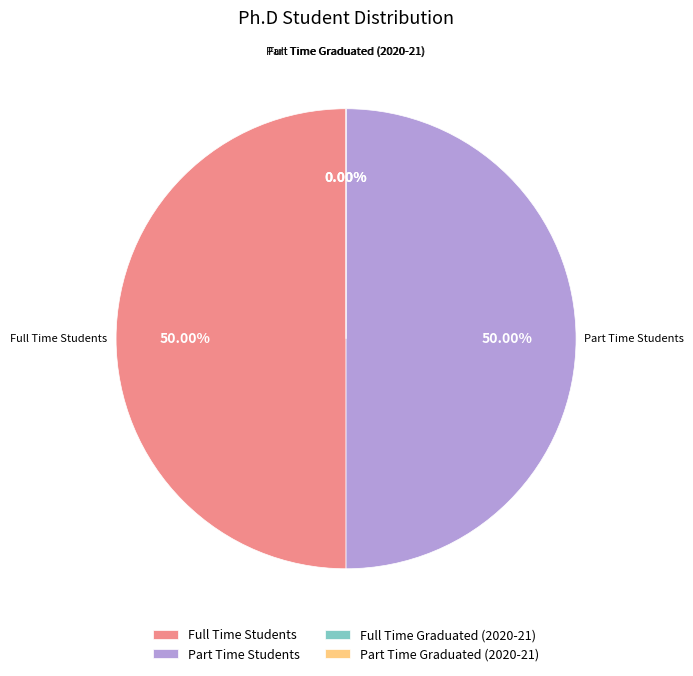

What portion of the pie excludes Part Time Graduated (2020-21)?

100.0%